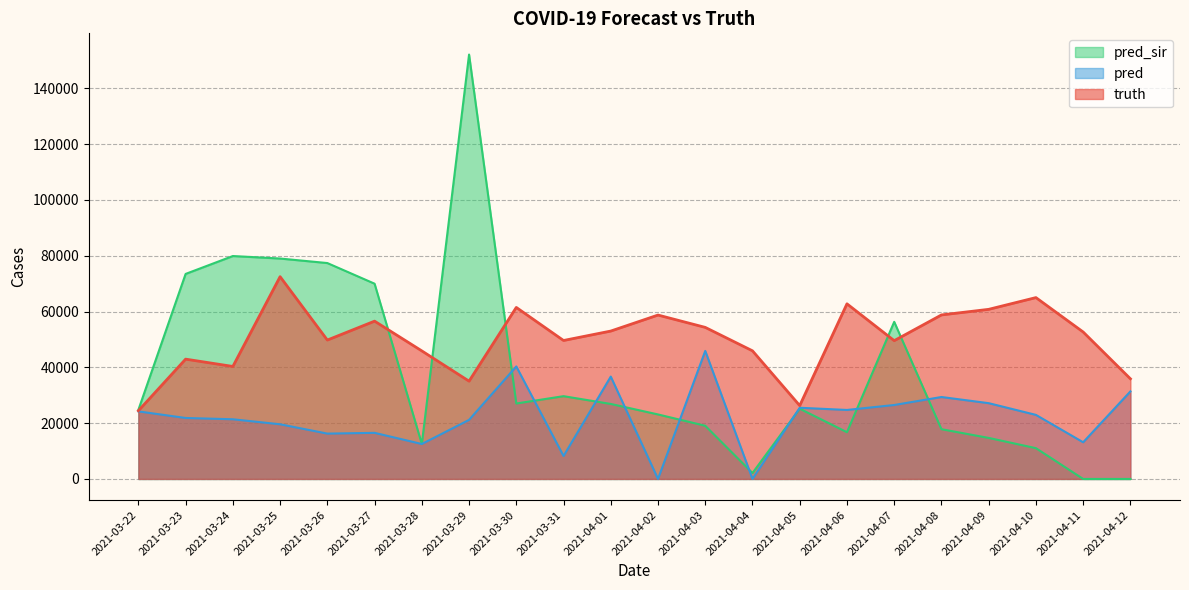

What are all the series names shown in the legend?

pred_sir, pred, truth